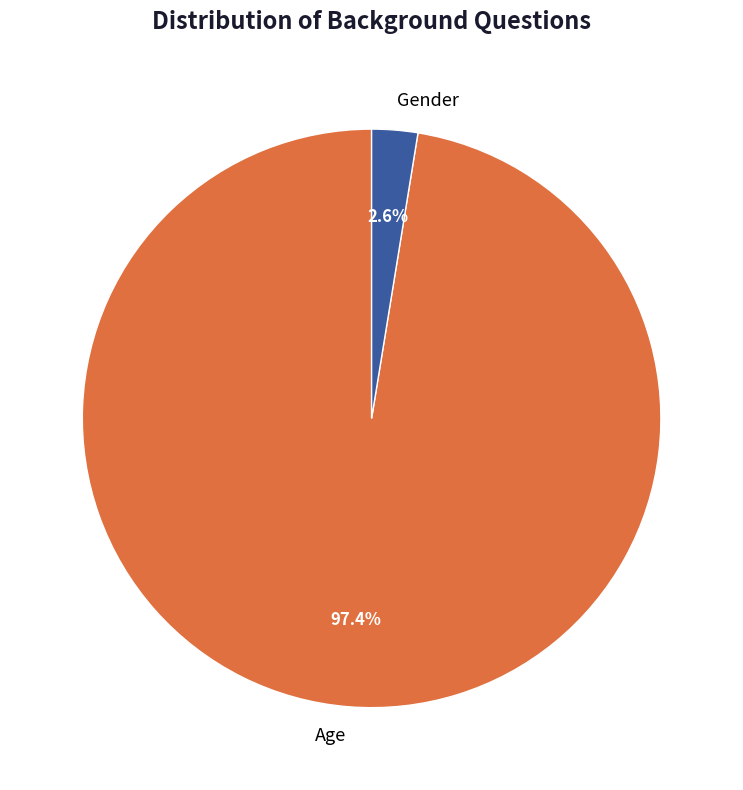

Is Gender the majority of the pie?

No